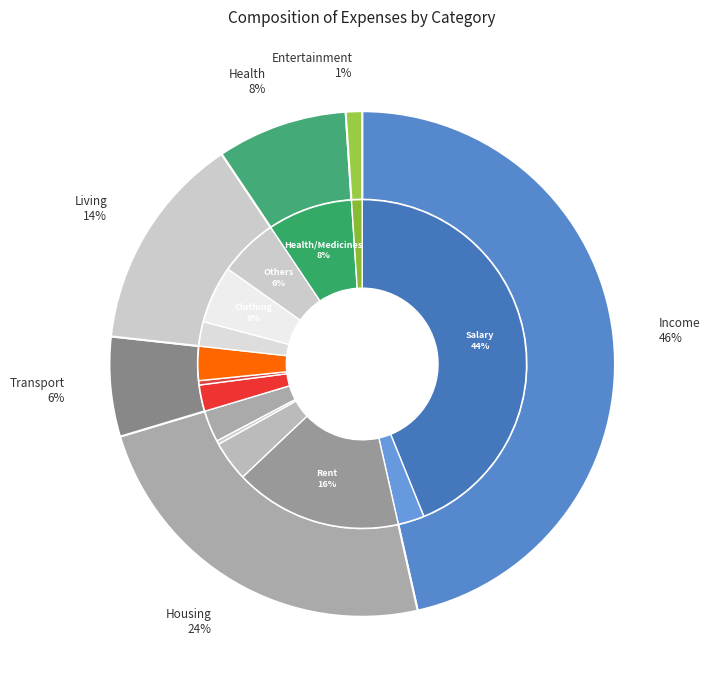

Do Health/Medicines and Fuel together represent more than half of the pie?

No